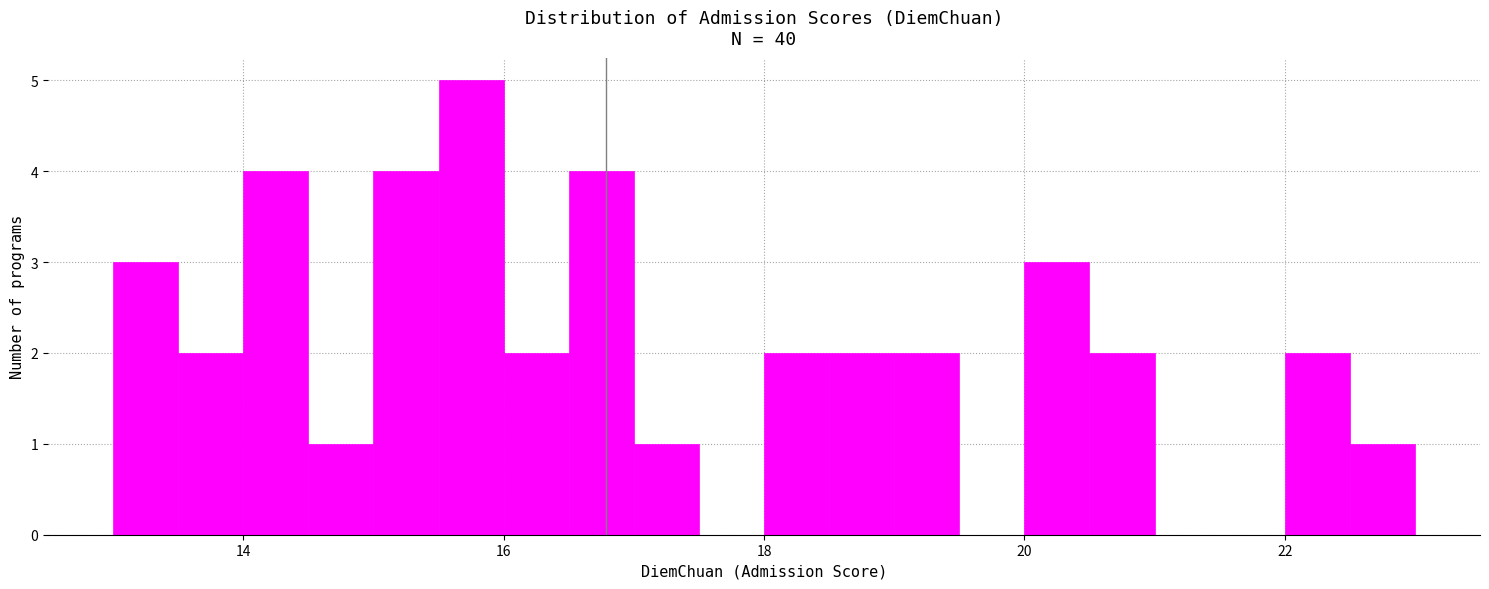

Read against the x-axis, roughly where is the centre of the tallest bar?

15.8